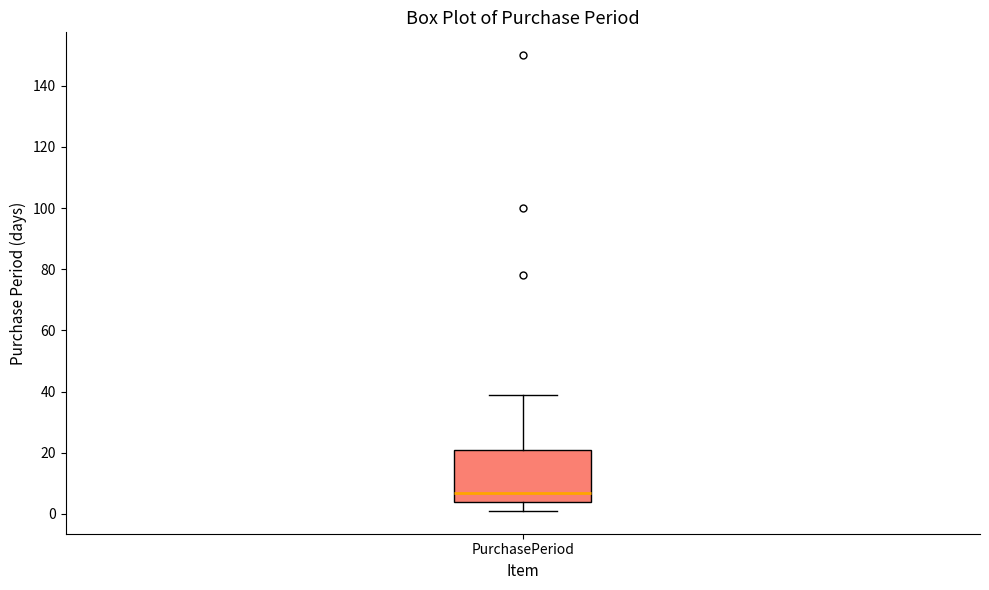

Transcribe this box plot: give where the median line is, the range the box spans, and where the two whiskers end, as read against the y-axis. The values are not printed on the chart, so give them approximately, as read against the axis.

median 8, box 4 to 22, whiskers 2 to 40